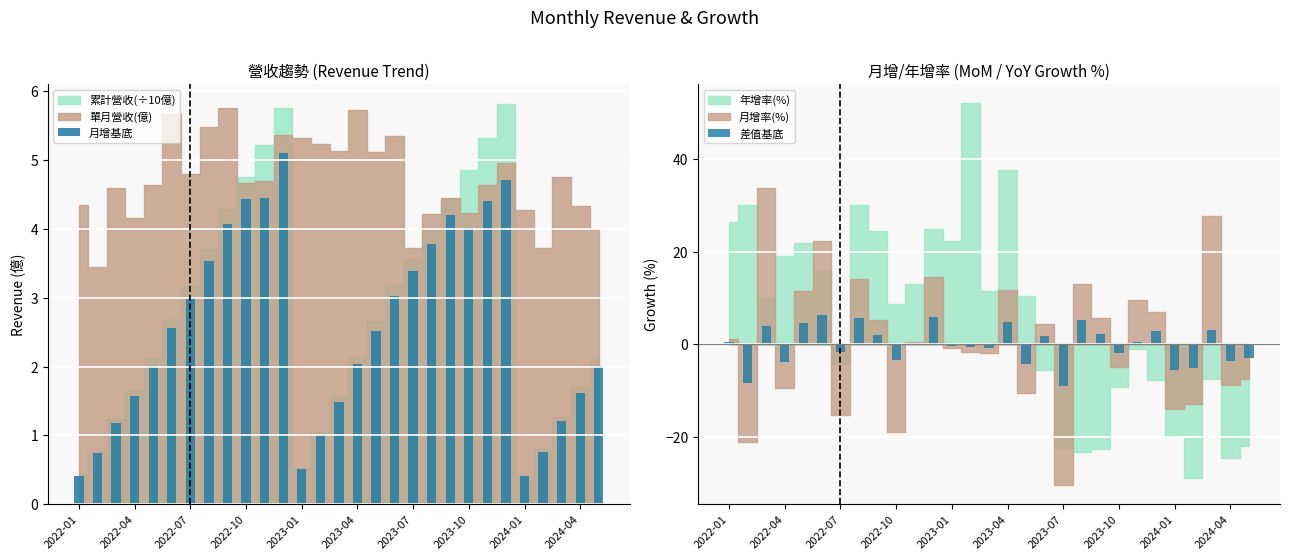

At 2023-07, list the series in order from smallest to largest.

差值基底, 月增基底